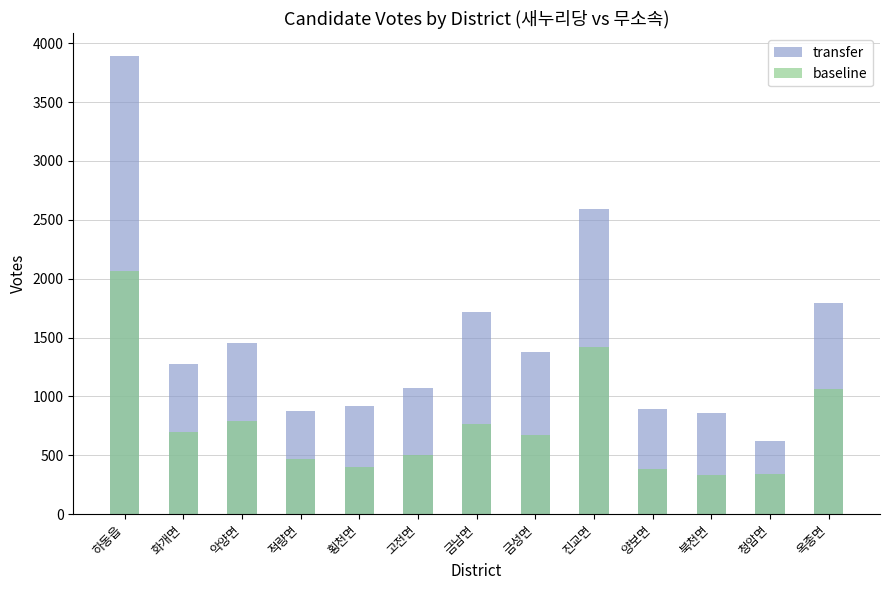

At 양보면, list the series in order from smallest to largest.

baseline, transfer